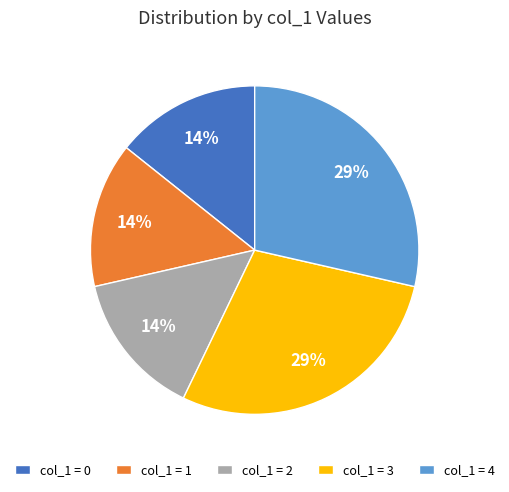

How many segments does this pie chart have?

5